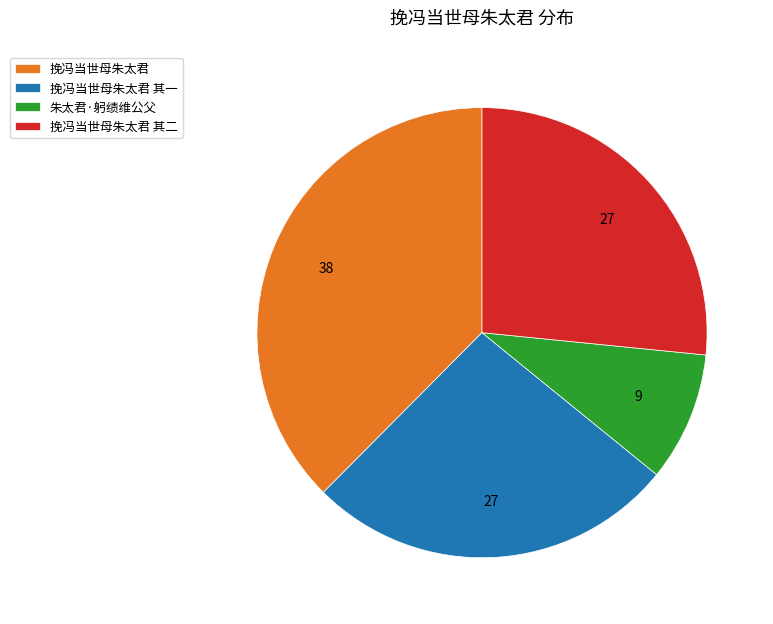

Which has a higher value, 挽冯当世母朱太君 or 挽冯当世母朱太君 其二?

挽冯当世母朱太君